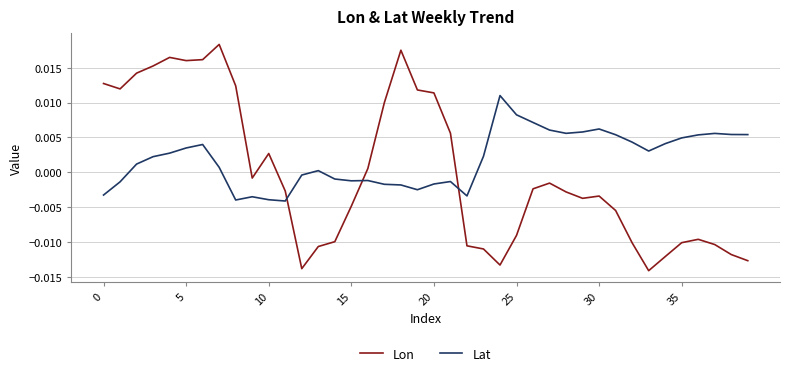

Which series has the largest total across all categories?

Lat